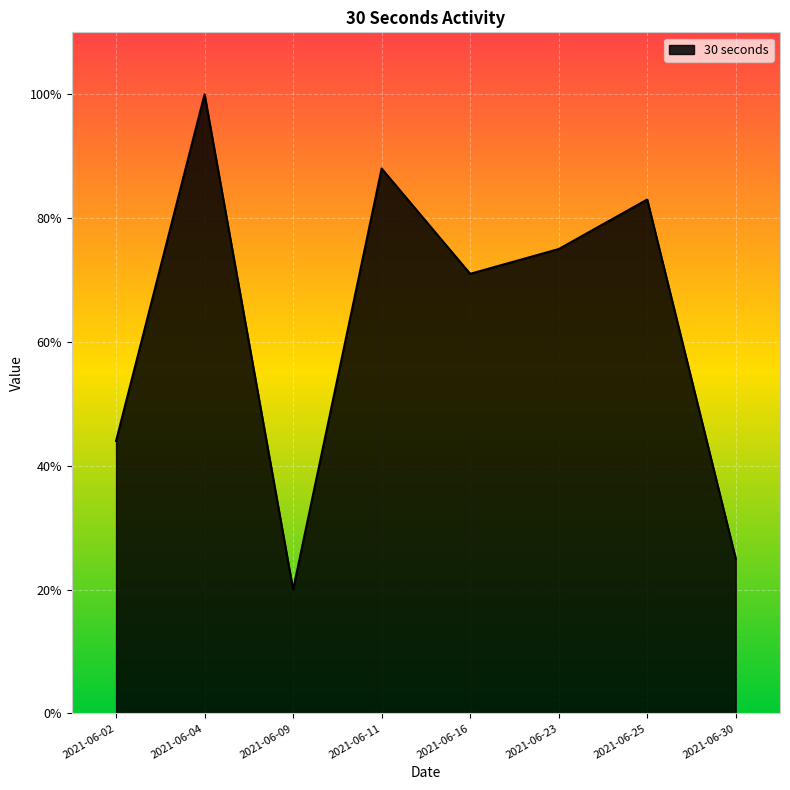

How many interior local valleys (lower than both neighbors) does the data have?

2